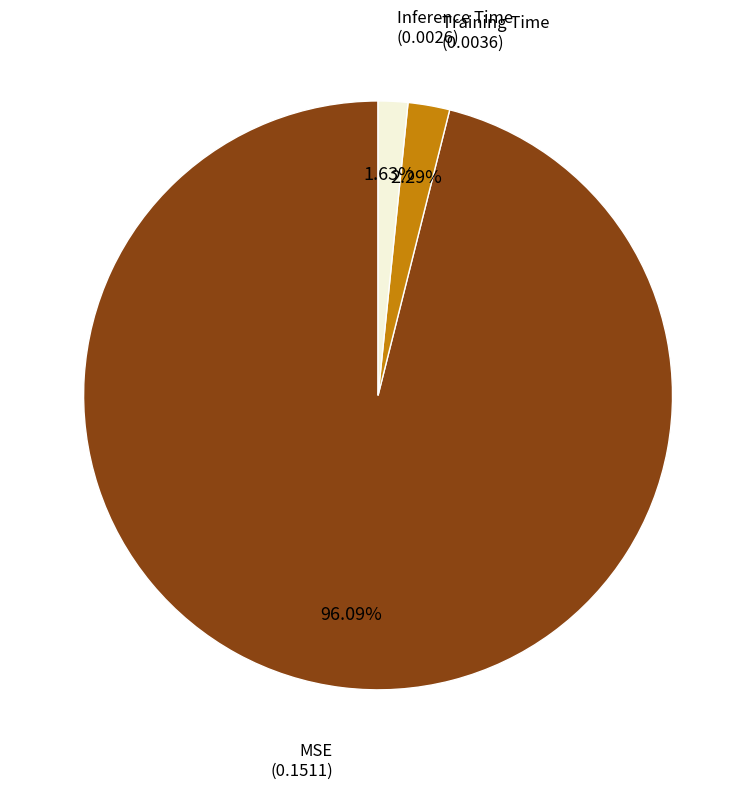

Is there a majority slice in this chart?

Yes